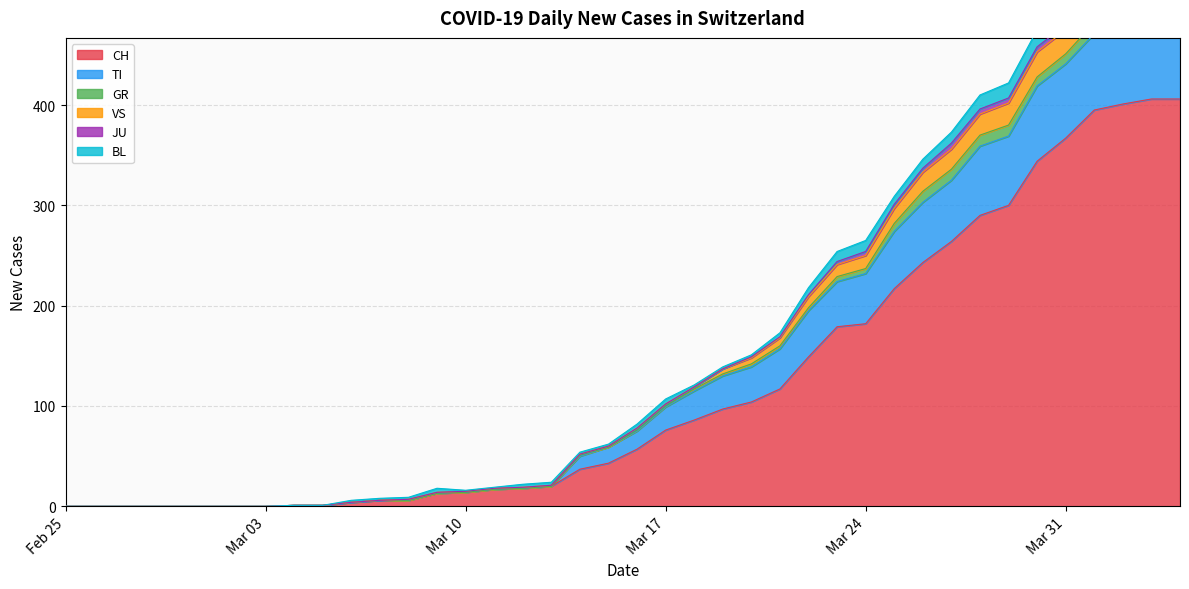

The value of CH at Mar 31 is 367. True or false?

True